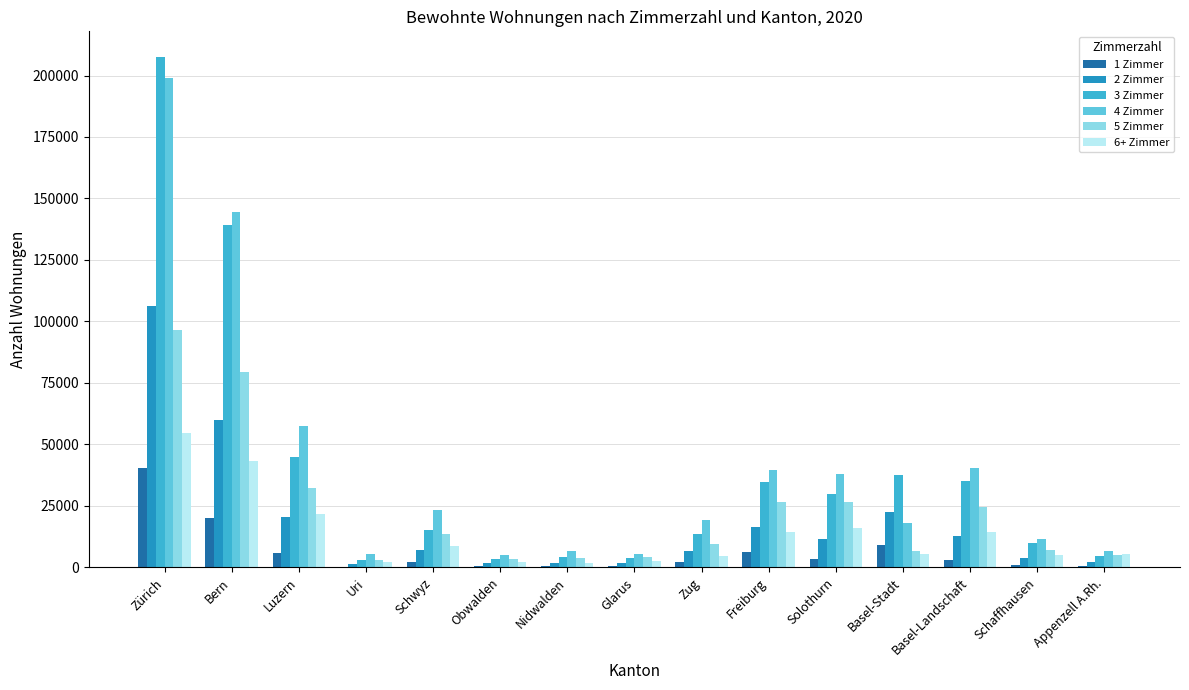

What is the greatest value displayed?

207580